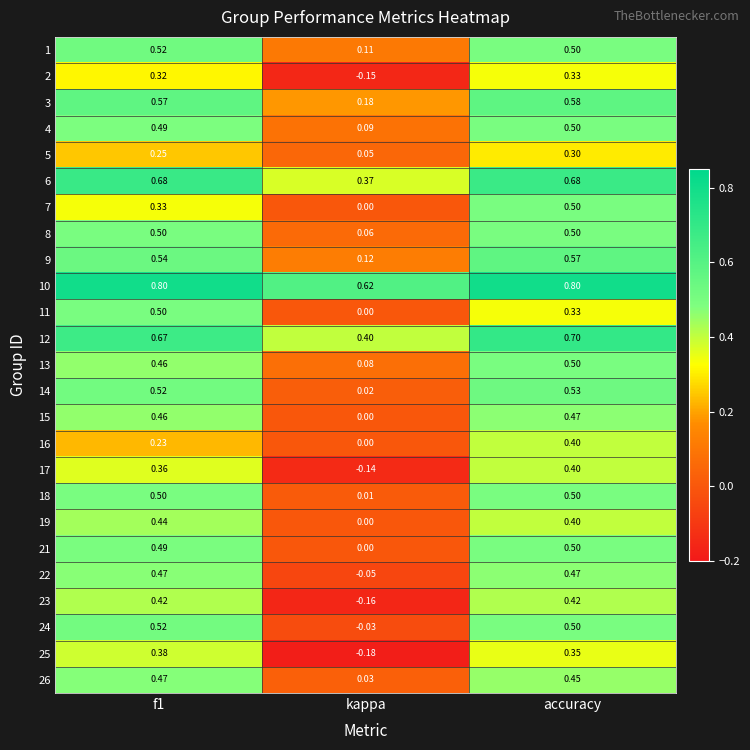

At which label is 4 closest to 0?

kappa